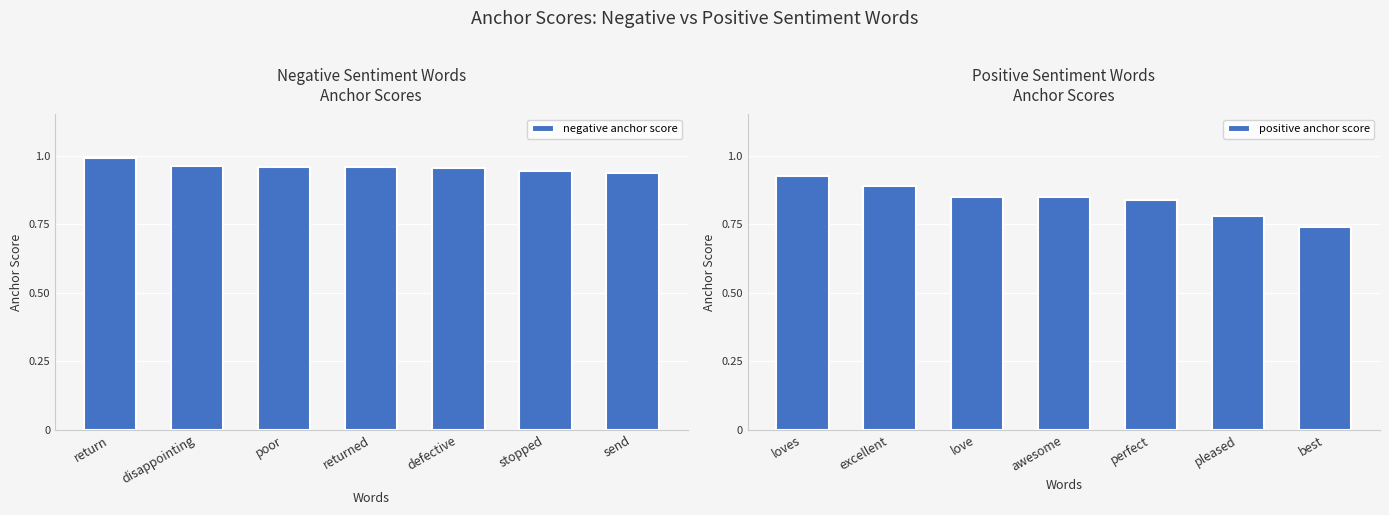

At how many categories does at least one series exceed 0?

7